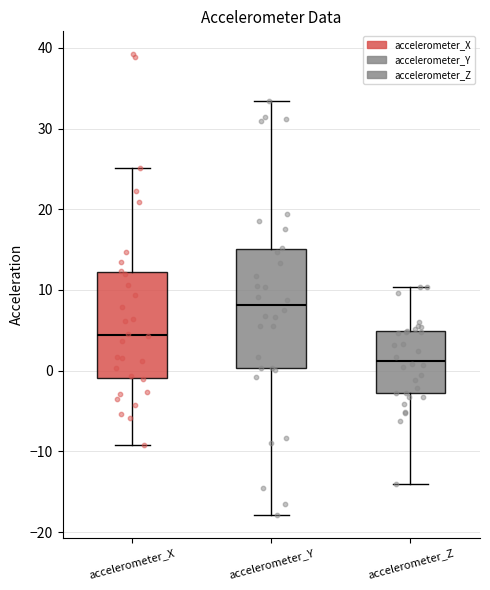

Reading left to right, transcribe this box plot: for each box, give where its median line is, the range the box spans, and where its two whiskers end, as read against the y-axis. The values are not printed on the chart, so give them approximately, as read against the axis.

accelerometer_X: median 4, box -1 to 12, whiskers -9 to 25
accelerometer_Y: median 8, box 0 to 15, whiskers -18 to 33
accelerometer_Z: median 1, box -3 to 5, whiskers -14 to 10